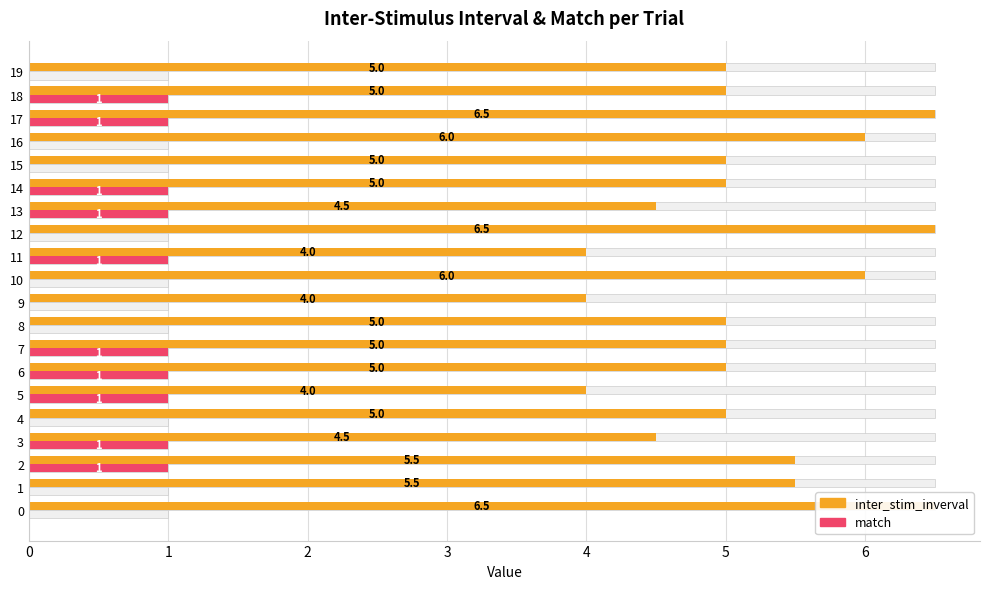

At which label does inter_stim_inverval reach its minimum?

5